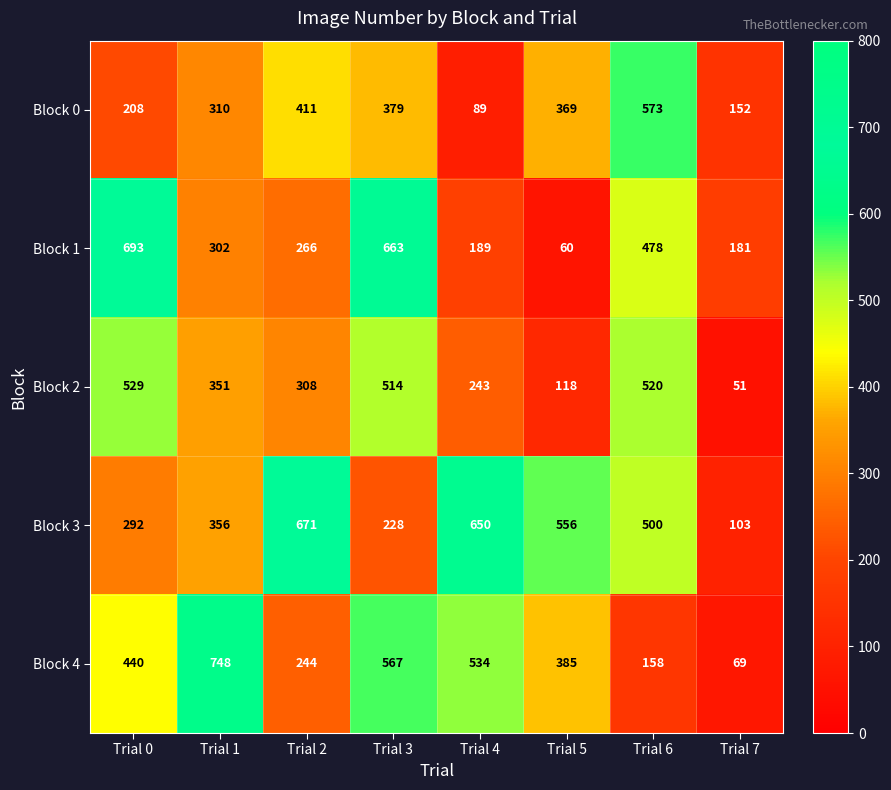

What is the sum of the Block 0 values at Trial 1 and Trial 3?

689